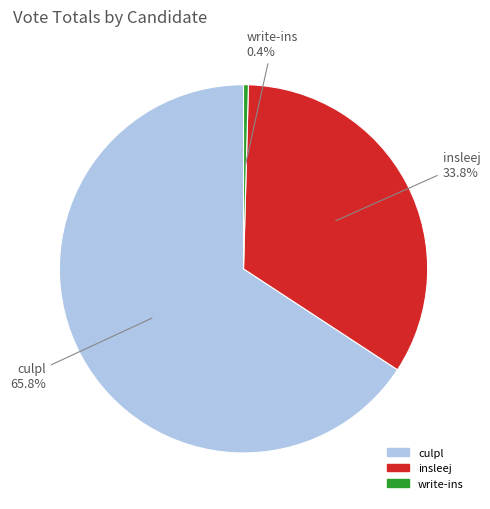

What portion of the pie excludes culpl?

34.2%